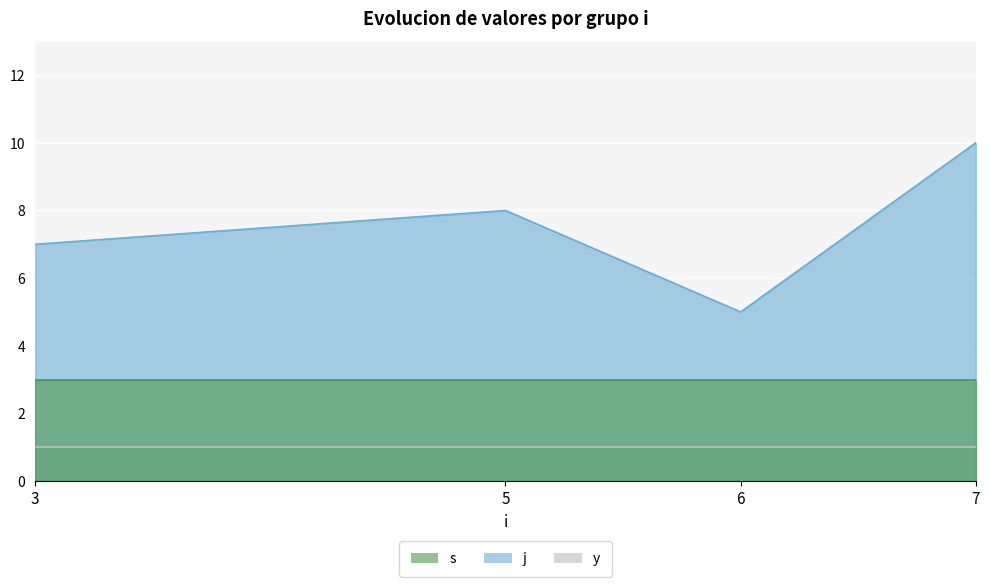

True or false: s and j intersect in this chart.

False